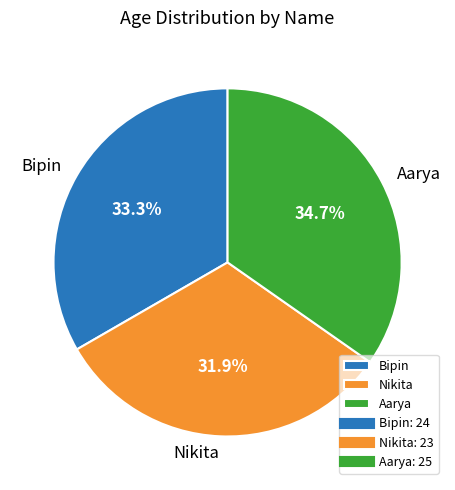

True or false: Aarya accounts for 45% of the total.

False